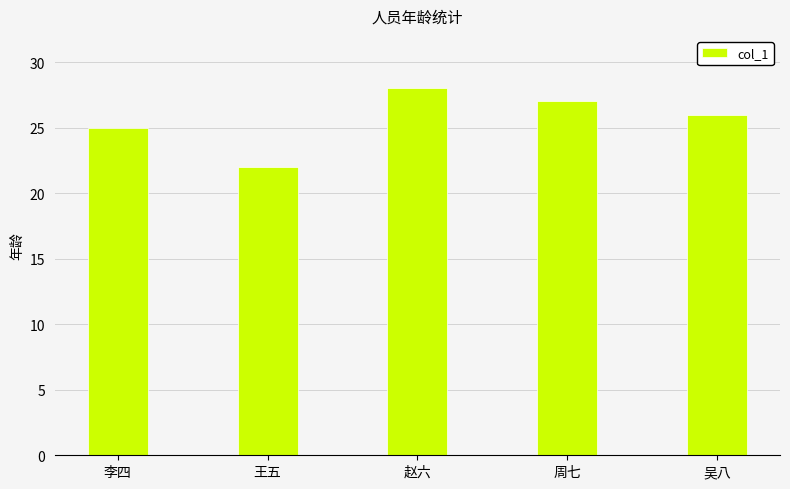

What is the approximate value at 王五?

22